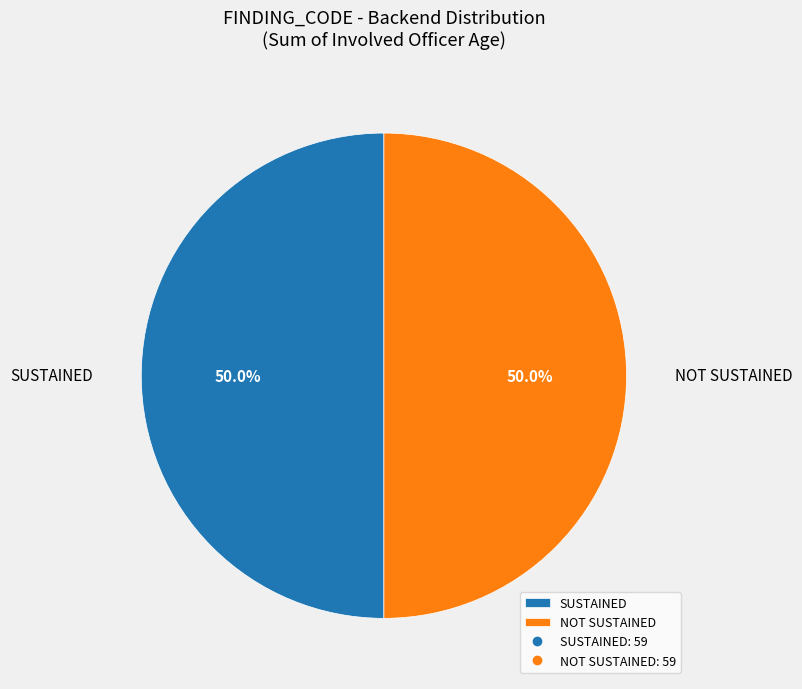

What percentage do NOT SUSTAINED and SUSTAINED together represent?

100.0%